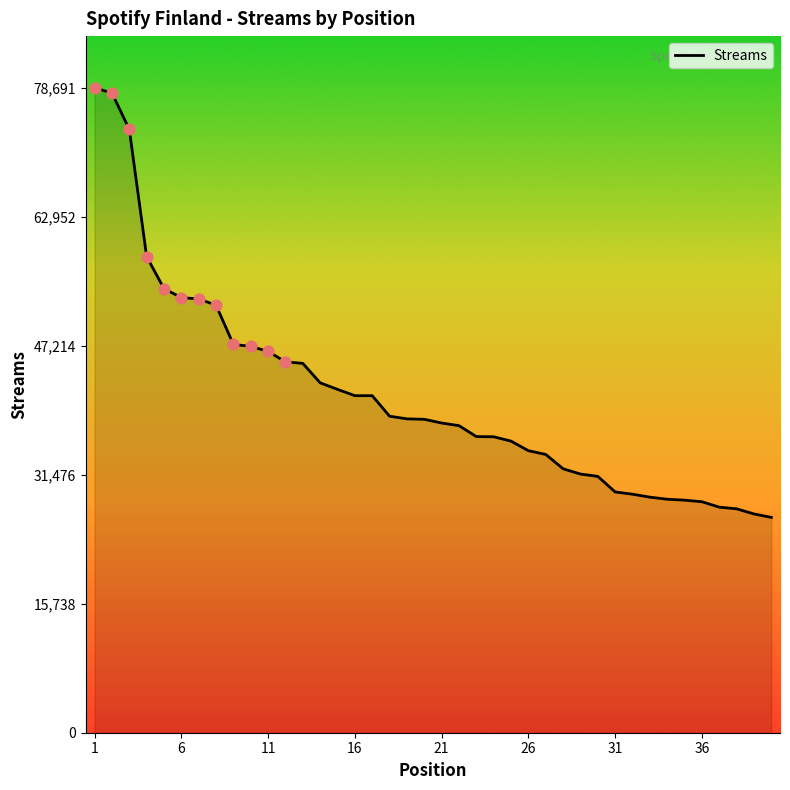

What is the minimum value shown in the chart?

26271